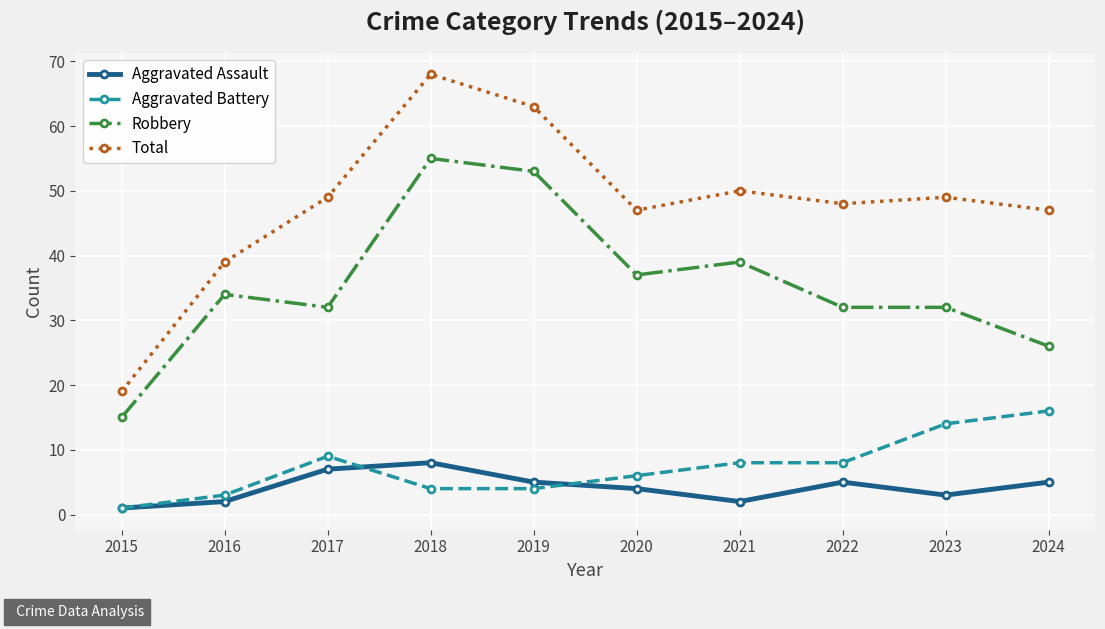

How many lines are shown in the chart?

4